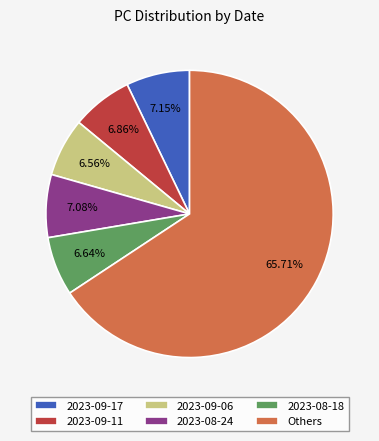

Is the sum of 2023-09-06 and 2023-09-17 greater than half?

No